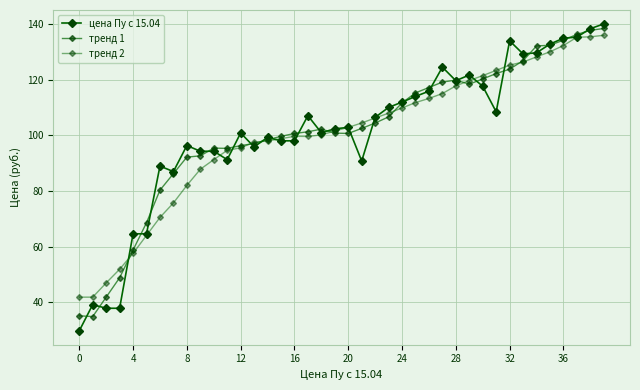

How many lines are shown in the chart?

3